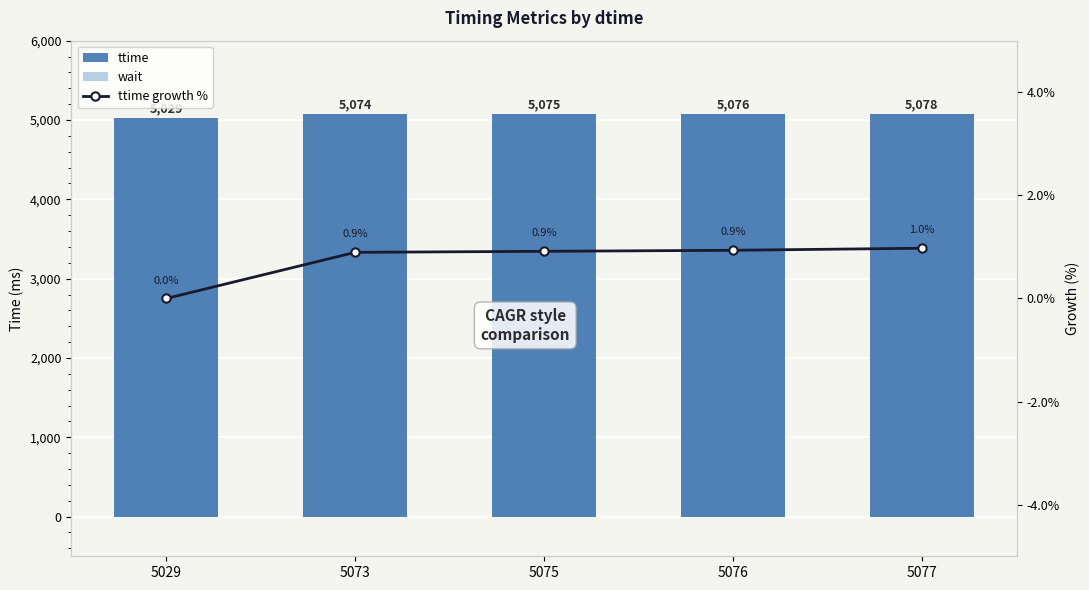

Reading right to left, transcribe all the data shown in this chart.

ttime: 5077=5078.0	5076=5076.0	5075=5075.0	5073=5074.0	5029=5029.0
wait: 5077=5077.0	5076=5075.0	5075=5074.0	5073=5072.0	5029=5028.0
ttime growth %: 5077=1.0	5076=0.9	5075=0.9	5073=0.9	5029=0.0